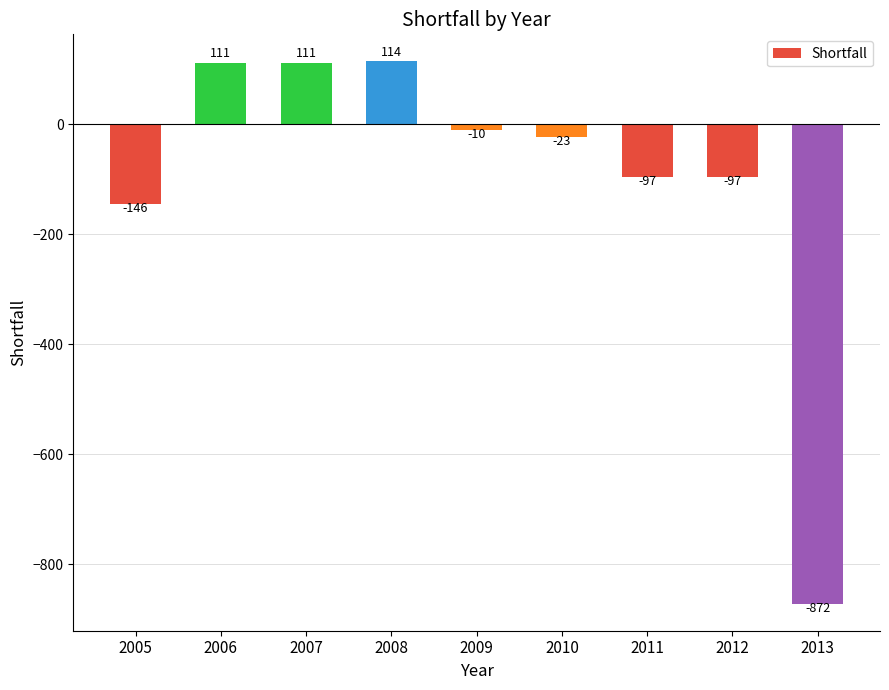

Reading right to left, what are all the values shown in this chart?

-872	-97	-97	-23	-10	114	111	111	-146